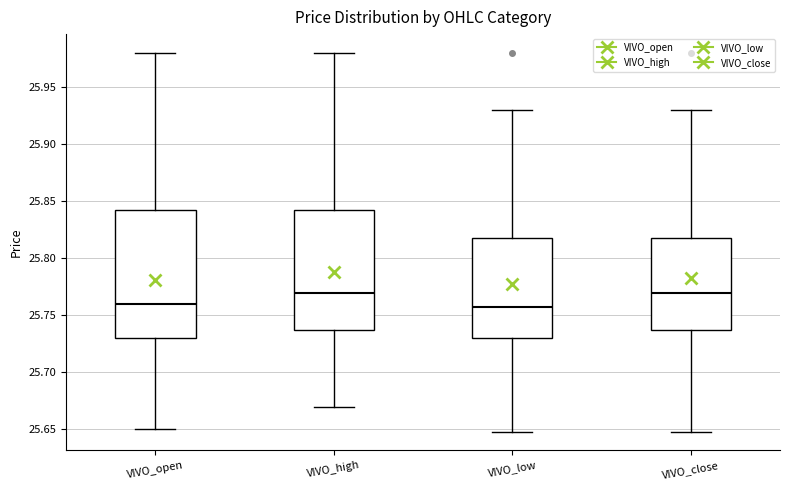

Reading left to right, read every box against the y-axis: the position of its median line, the range the box covers, and the ends of its whiskers. The values are not printed on the chart, so give them approximately, as read against the axis.

VIVO_open: median 25.760, box 25.730 to 25.845, whiskers 25.650 to 25.980
VIVO_high: median 25.770, box 25.740 to 25.845, whiskers 25.670 to 25.980
VIVO_low: median 25.760, box 25.730 to 25.820, whiskers 25.650 to 25.930
VIVO_close: median 25.770, box 25.740 to 25.820, whiskers 25.650 to 25.930